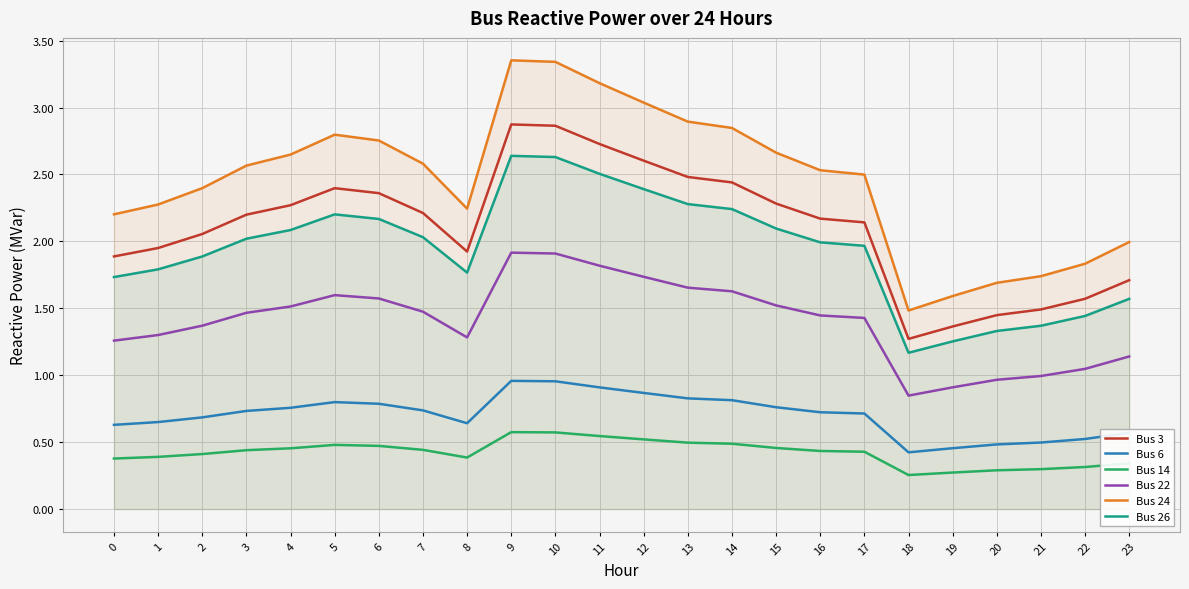

What is the smallest value displayed?

0.3